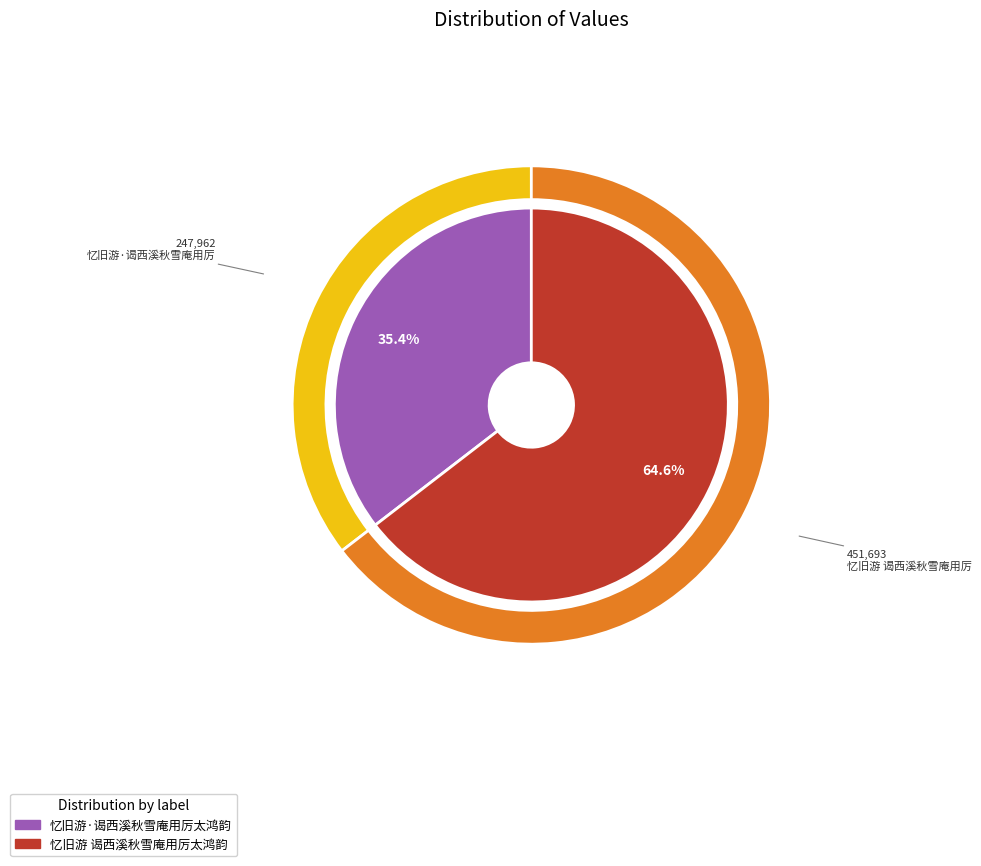

To the nearest percent, what is the combined percentage of 忆旧游·谒西溪秋雪庵用厉太鸿韵 and 忆旧游 谒西溪秋雪庵用厉太鸿韵?

100%